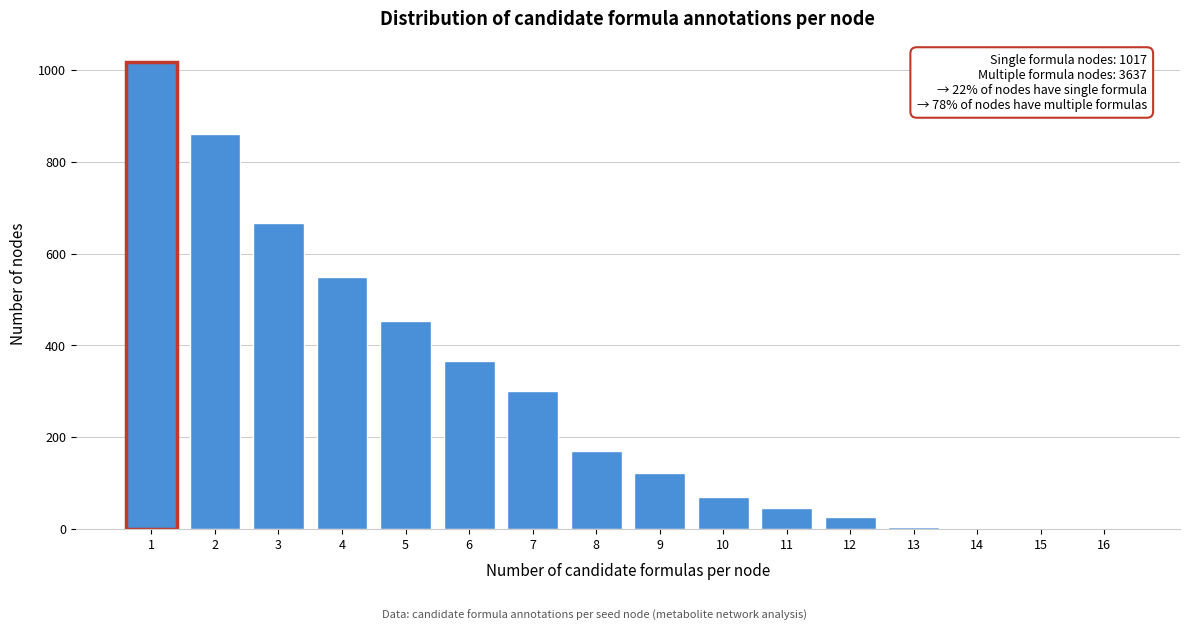

What is the change in value from 3 to 4?

-119